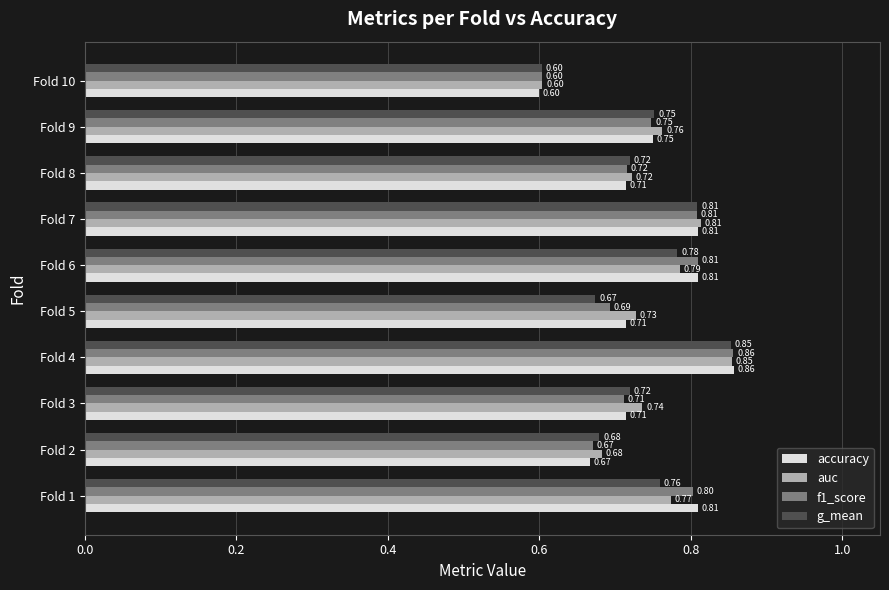

List the series in order of their overall mean, highest first.

auc, accuracy, f1_score, g_mean